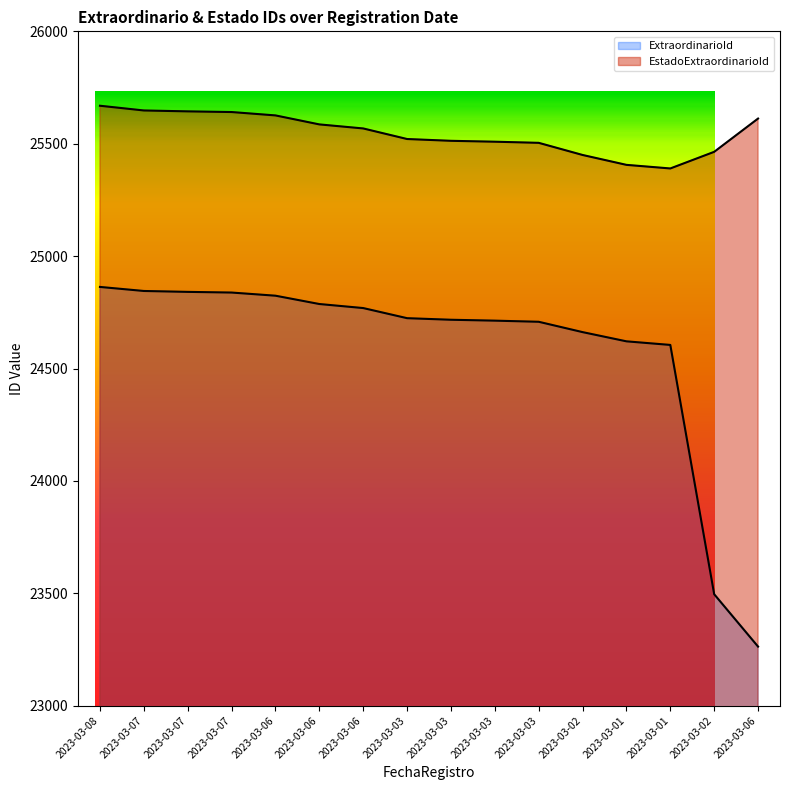

What is the minimum value for EstadoExtraordinarioId?

25390